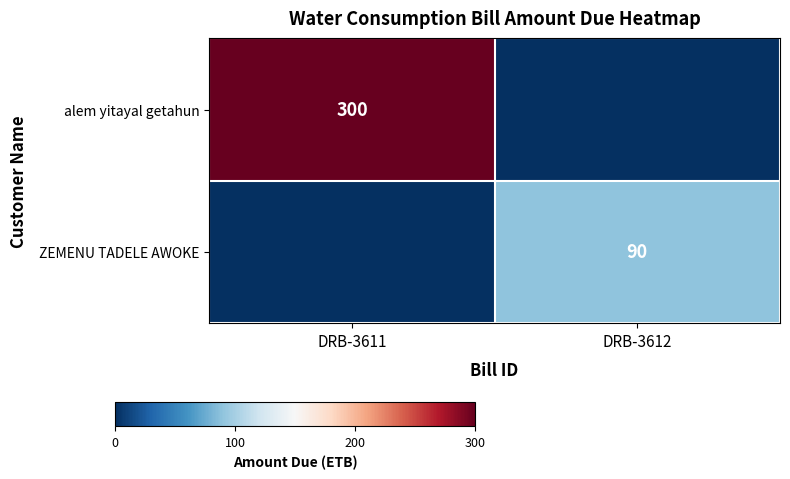

Is the value of ZEMENU TADELE AWOKE at DRB-3612 greater than the value of alem yitayal getahun at DRB-3611?

No